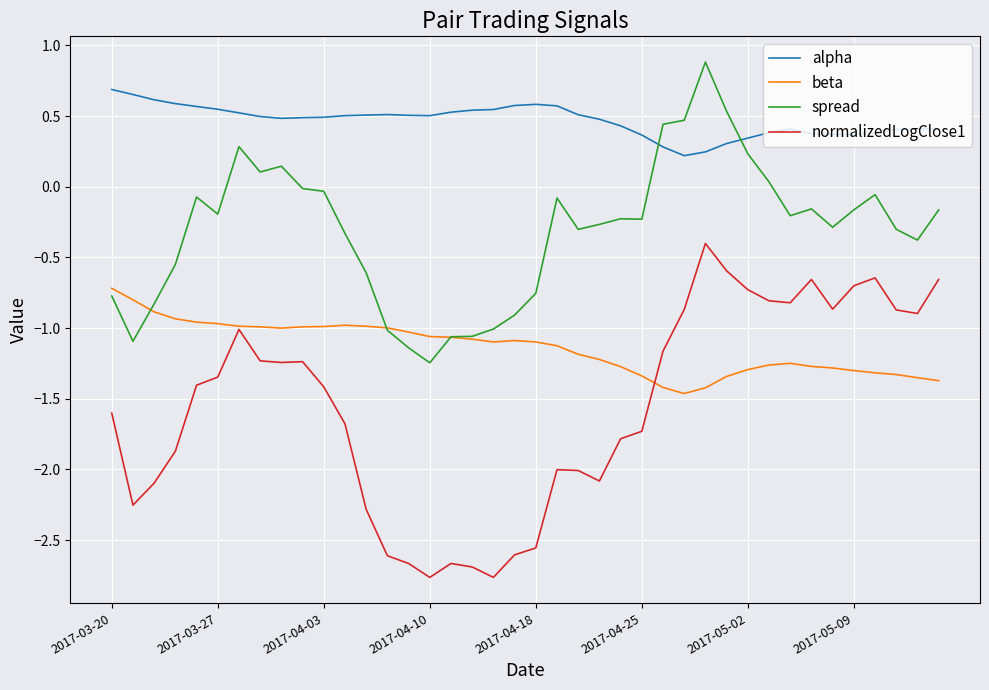

Which series has the largest total across all categories?

alpha